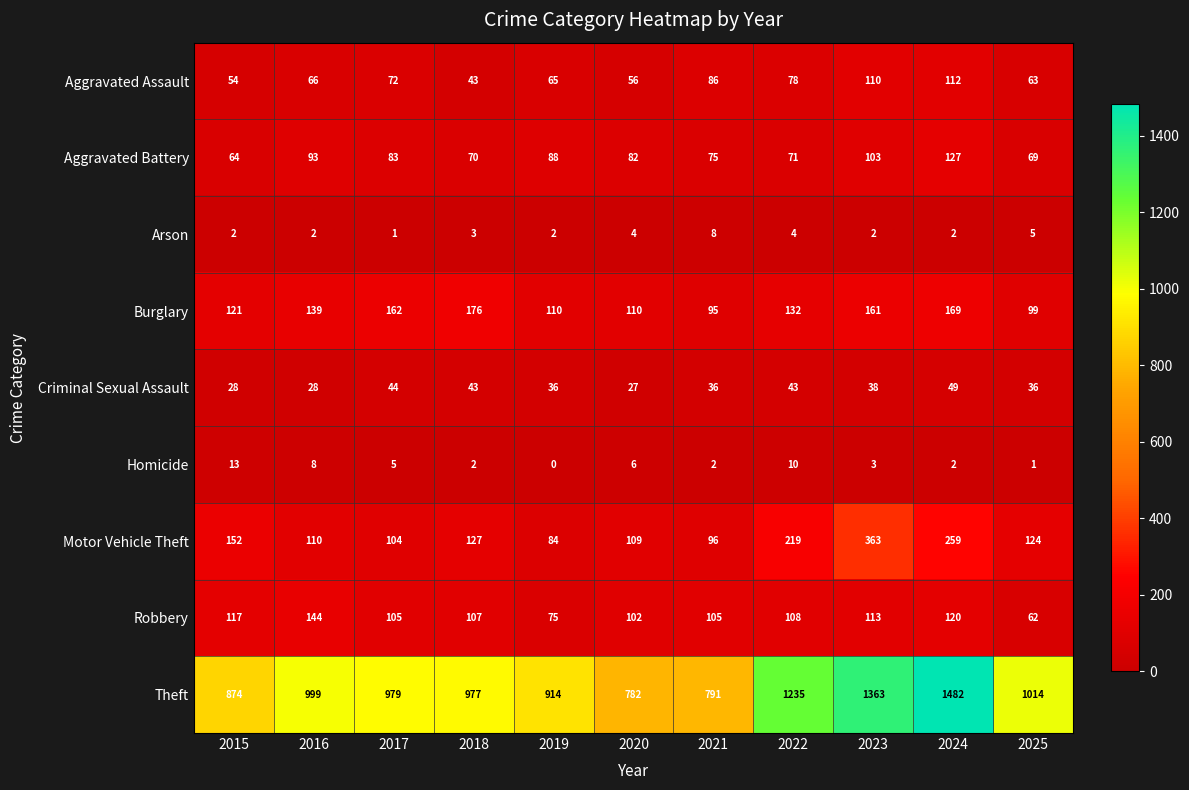

True or false: Criminal Sexual Assault has a value of 9 at 2016.

False